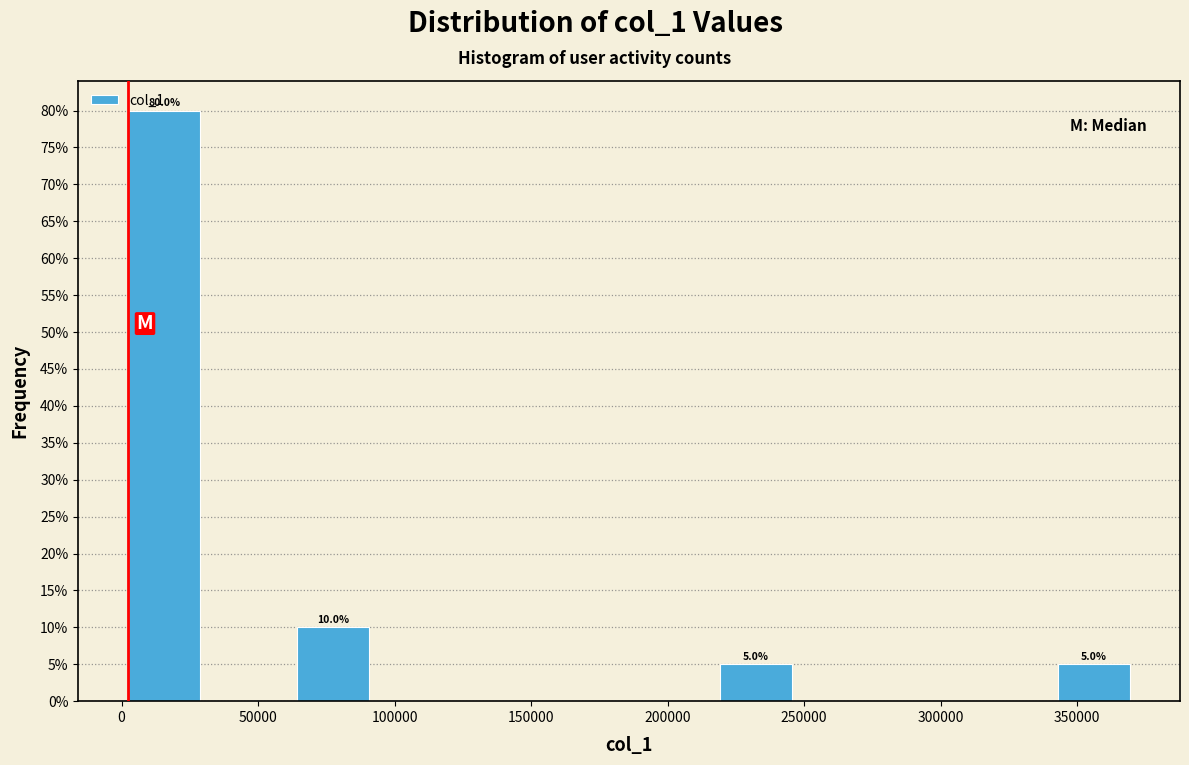

Which range on the x-axis has the tallest bar?

0 to 30000